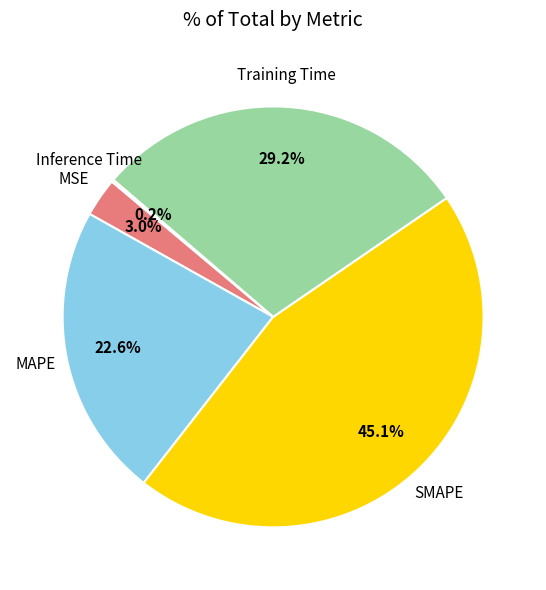

Is there a majority slice in this chart?

No